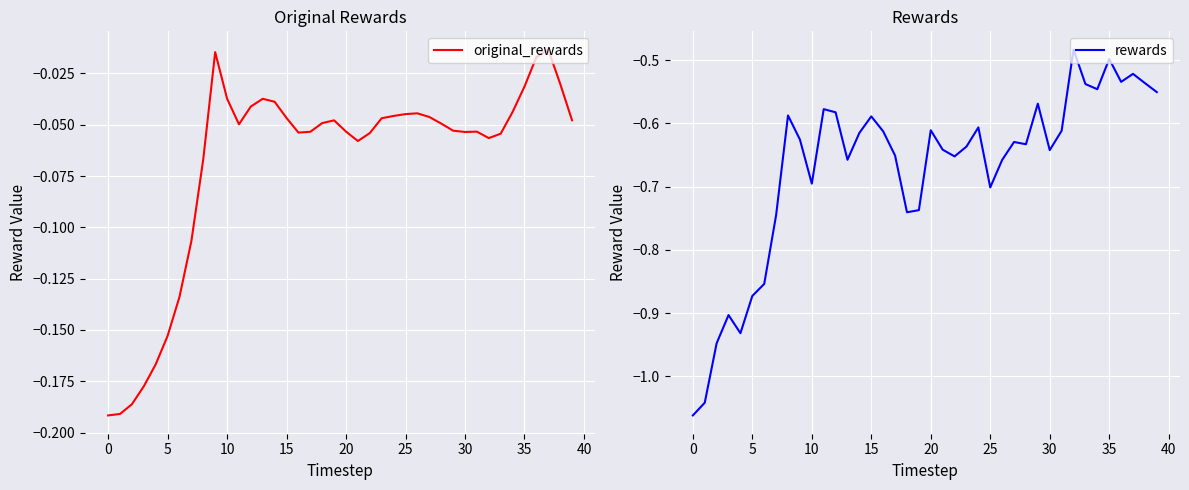

True or false: rewards has a value of -1.8 at 0.

False